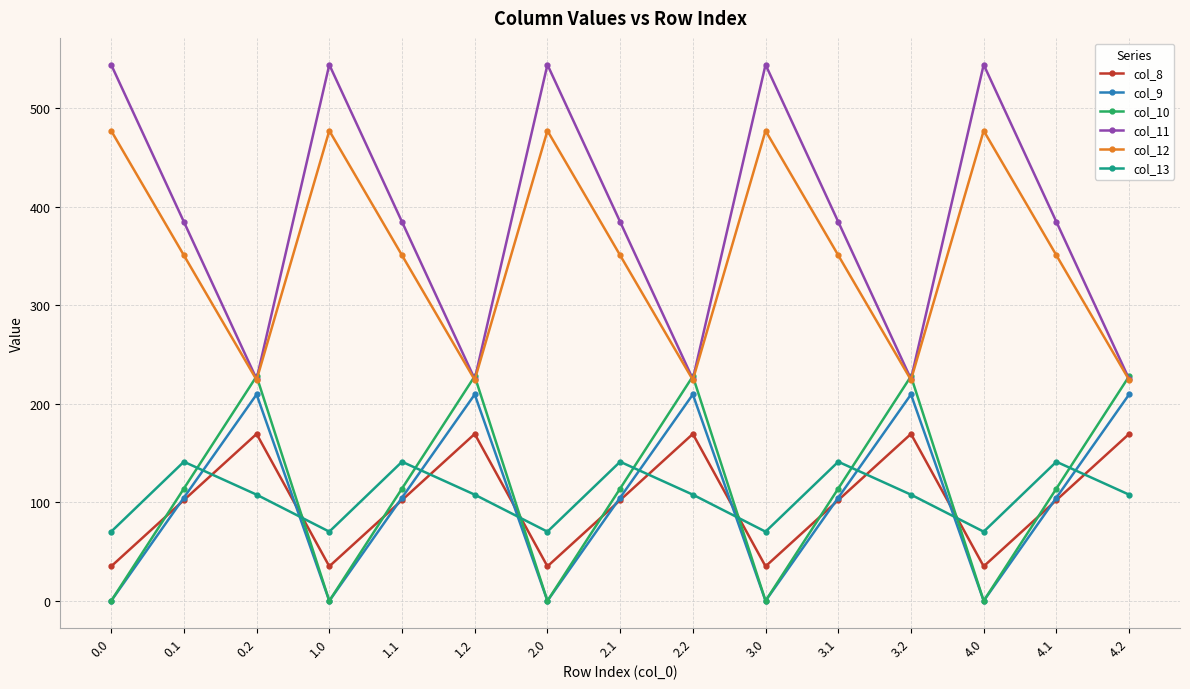

How many data points in col_12 are above 350?

10